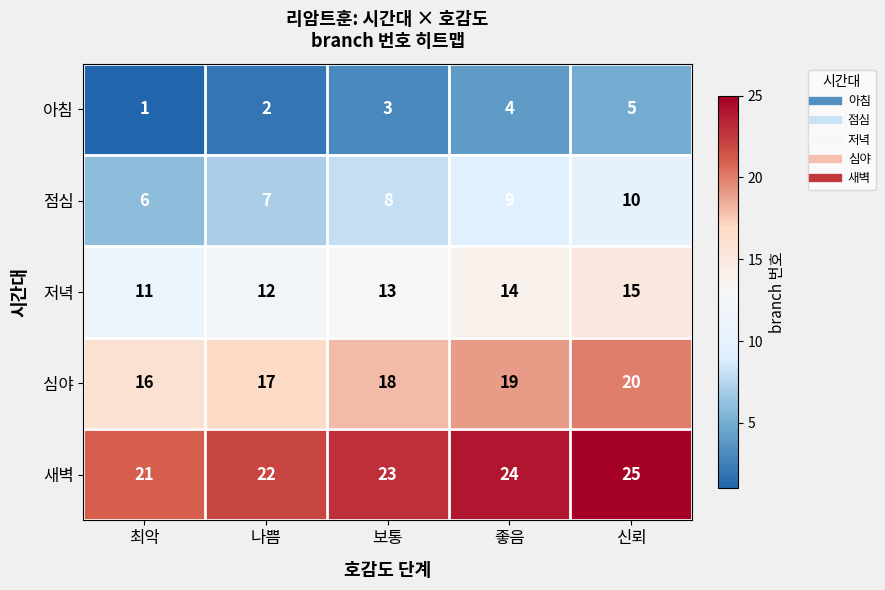

What is the spread (max minus min) of values at 신뢰?

20